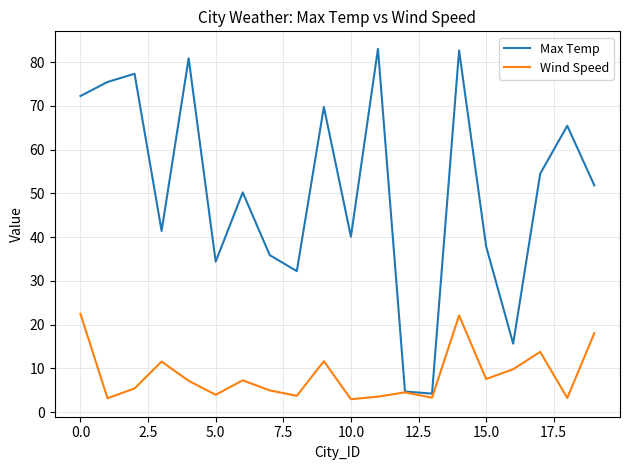

Rank the series by their average value, from lowest to highest.

Wind Speed, Max Temp